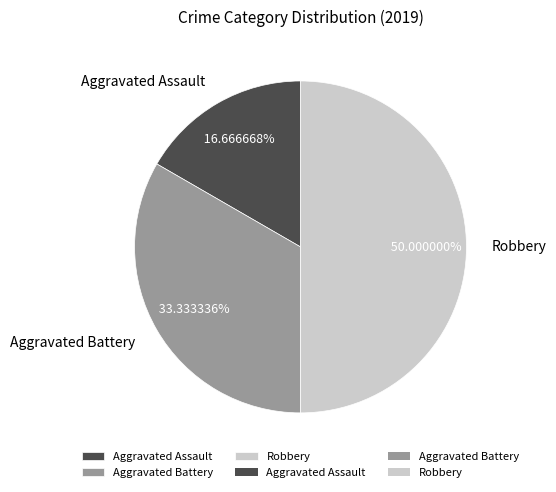

What is the largest slice in the pie chart?

Robbery